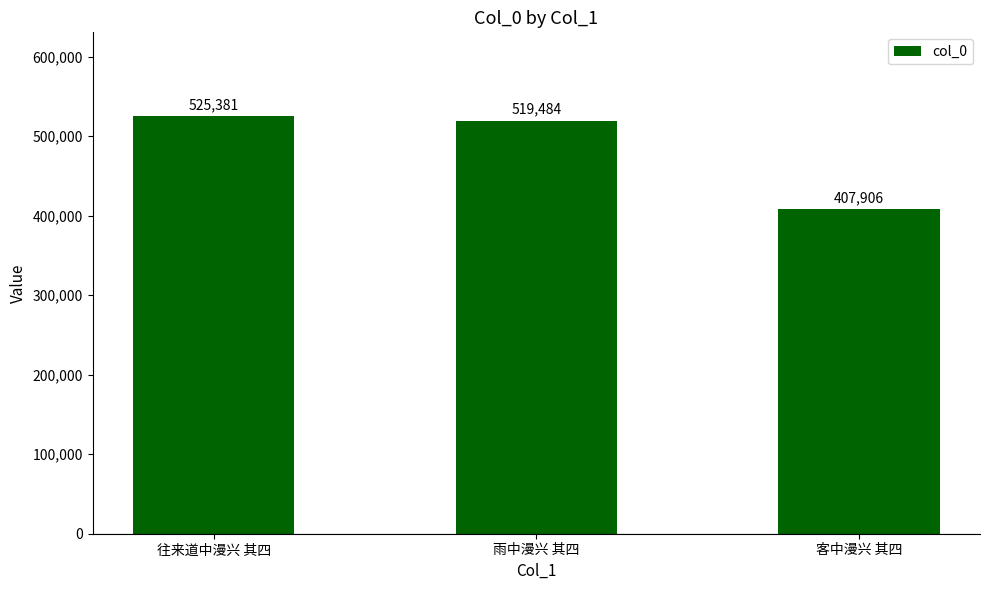

How many bars are there in total?

3